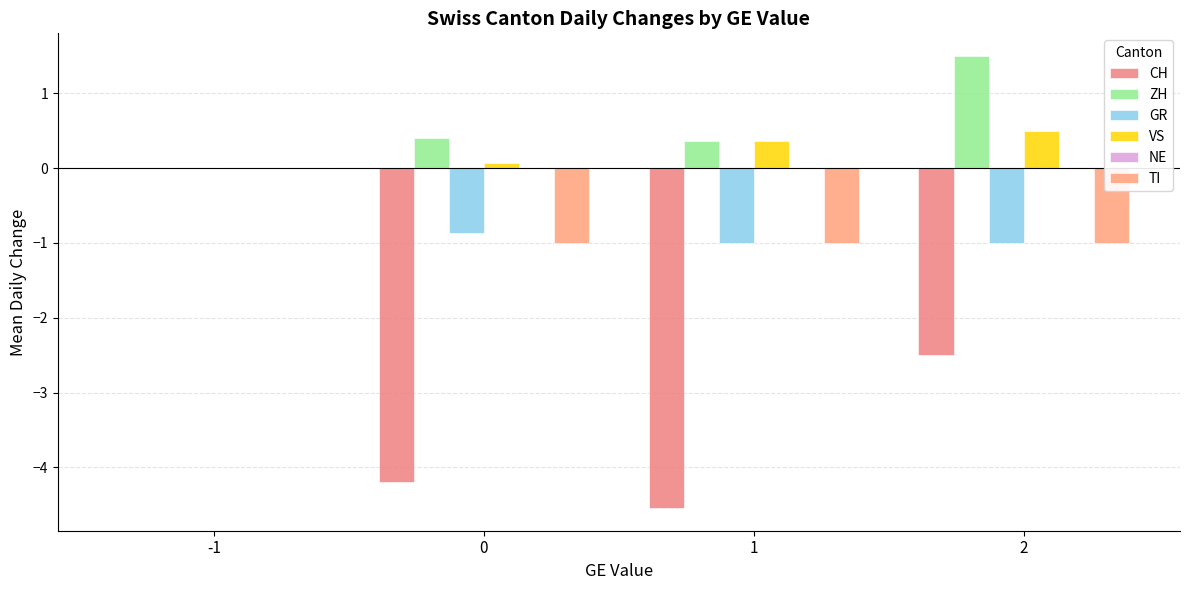

Between 1 and -1, which is larger?

-1